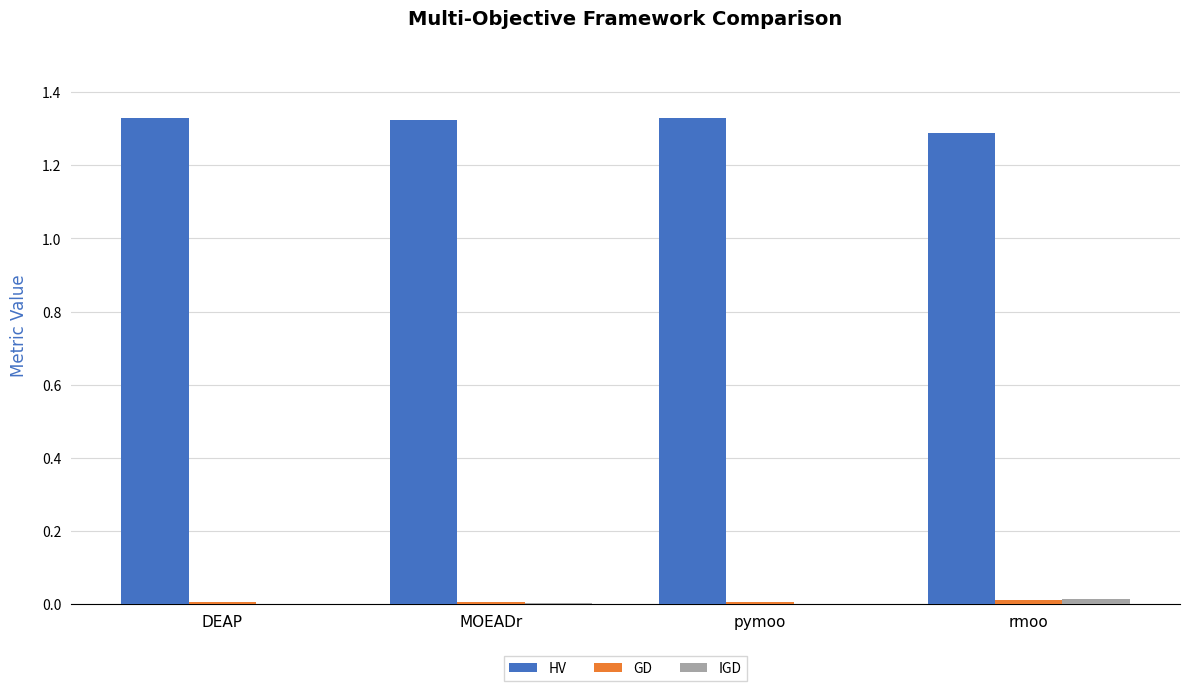

What is the sum of all HV values?

5.3